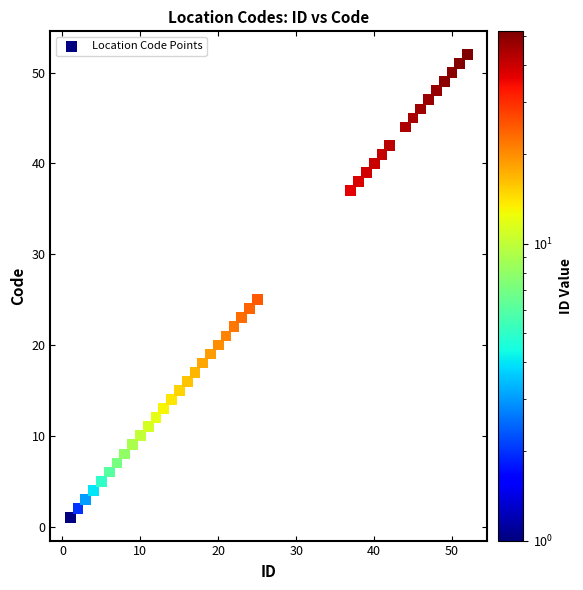

What Y value in the scatter plot is closest to 26?

25